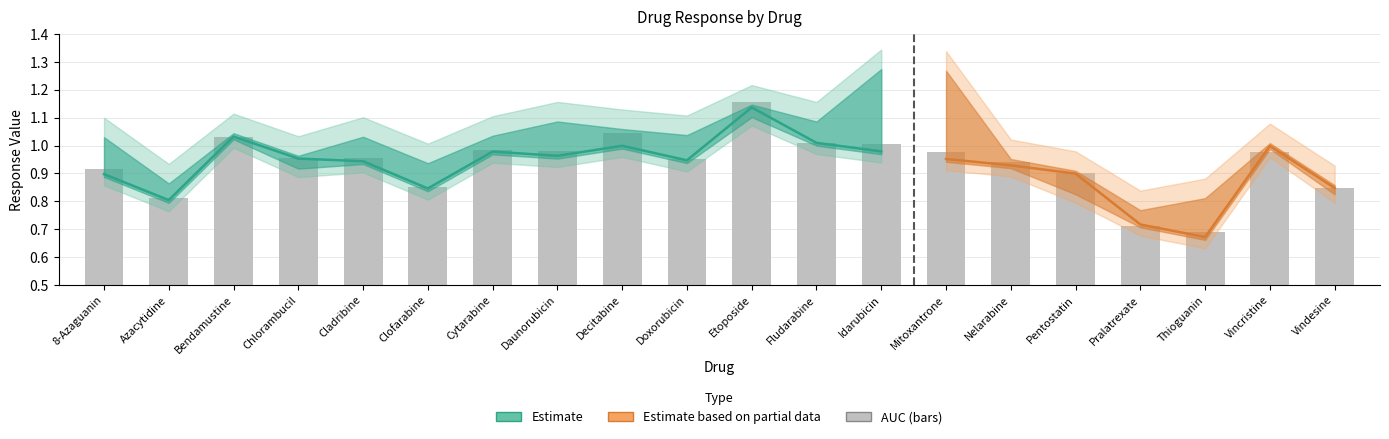

Where is the data nearest to the value 0?

Thioguanin